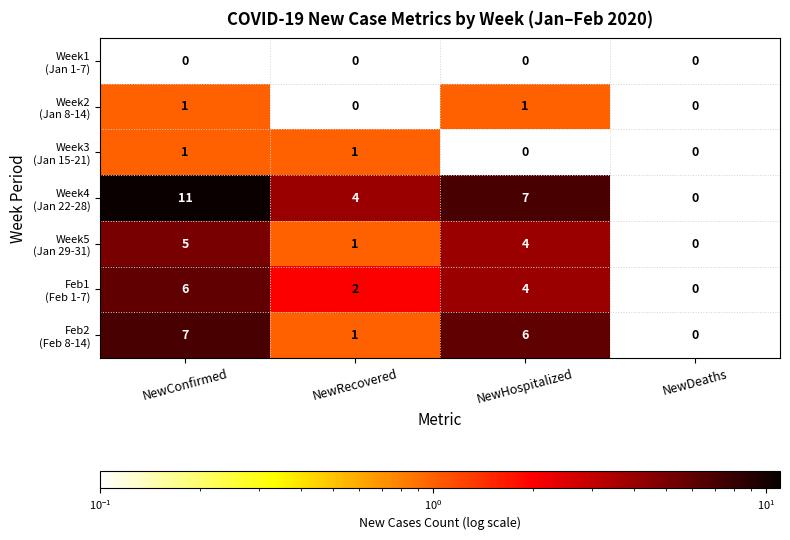

At which category is the sum across all series the highest?

NewConfirmed